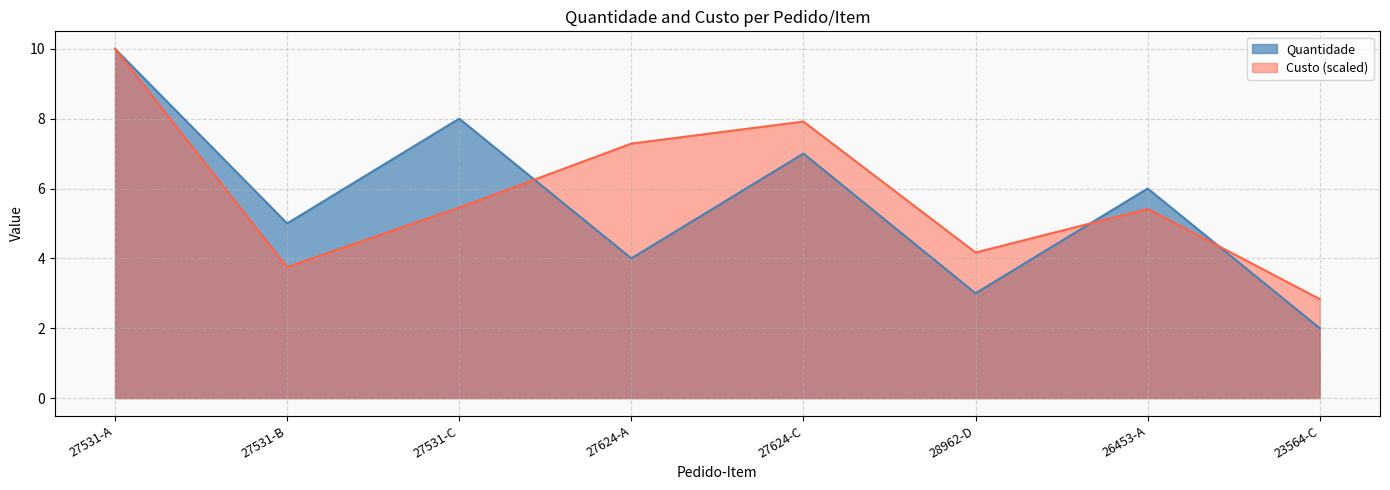

Does the chart have visible grid lines?

Yes